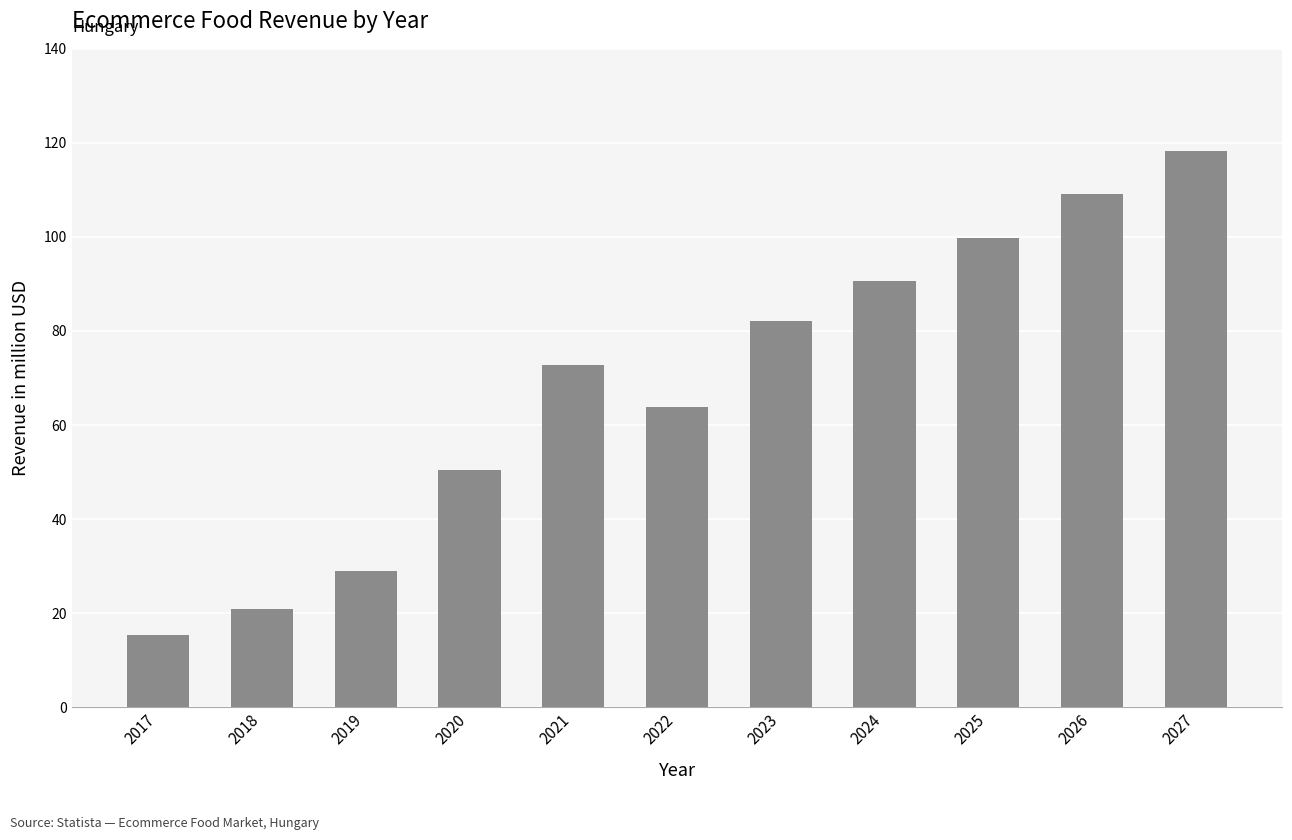

True or false: the data shows 50.4 at 2020.

True